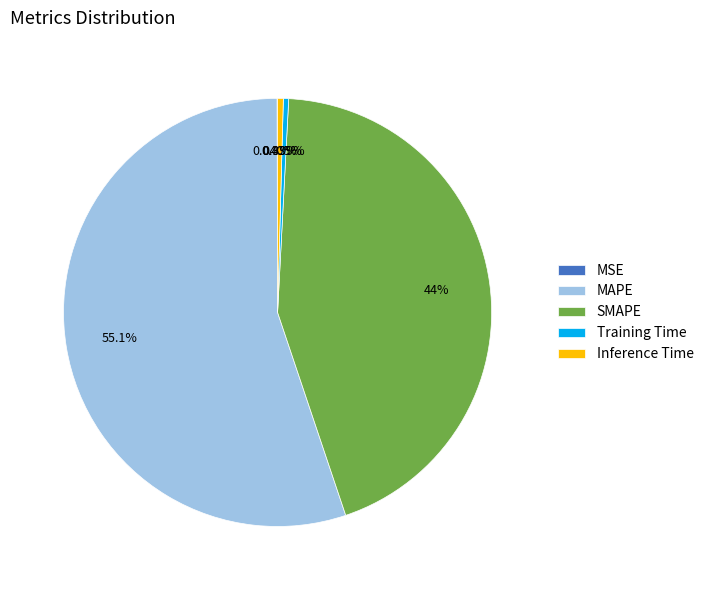

What is the largest slice in the pie chart?

MAPE